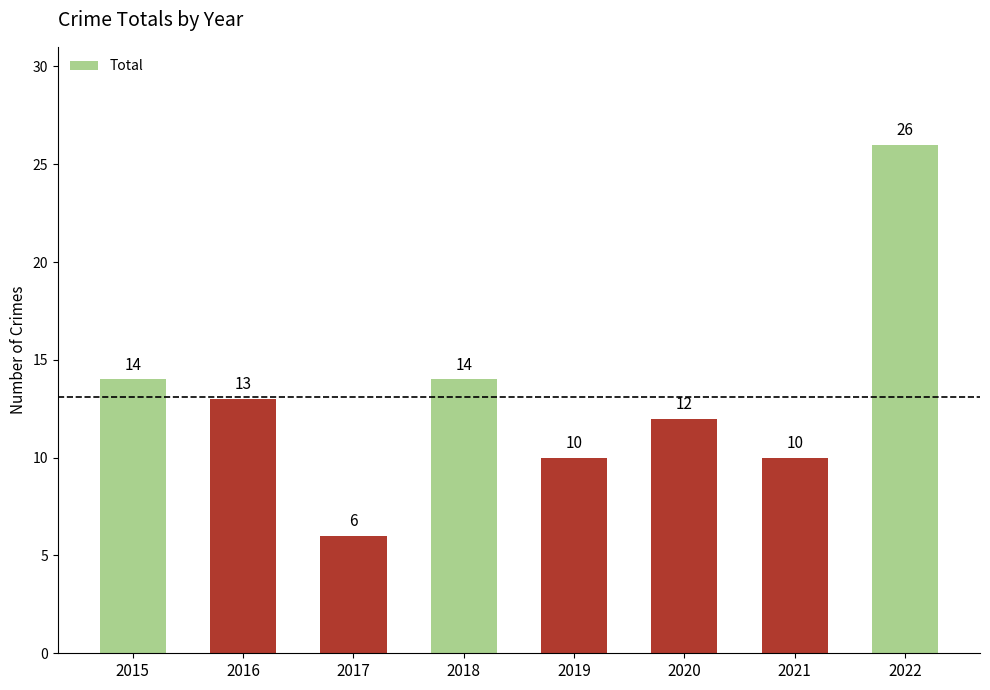

At which label does the data first exceed 13?

2015